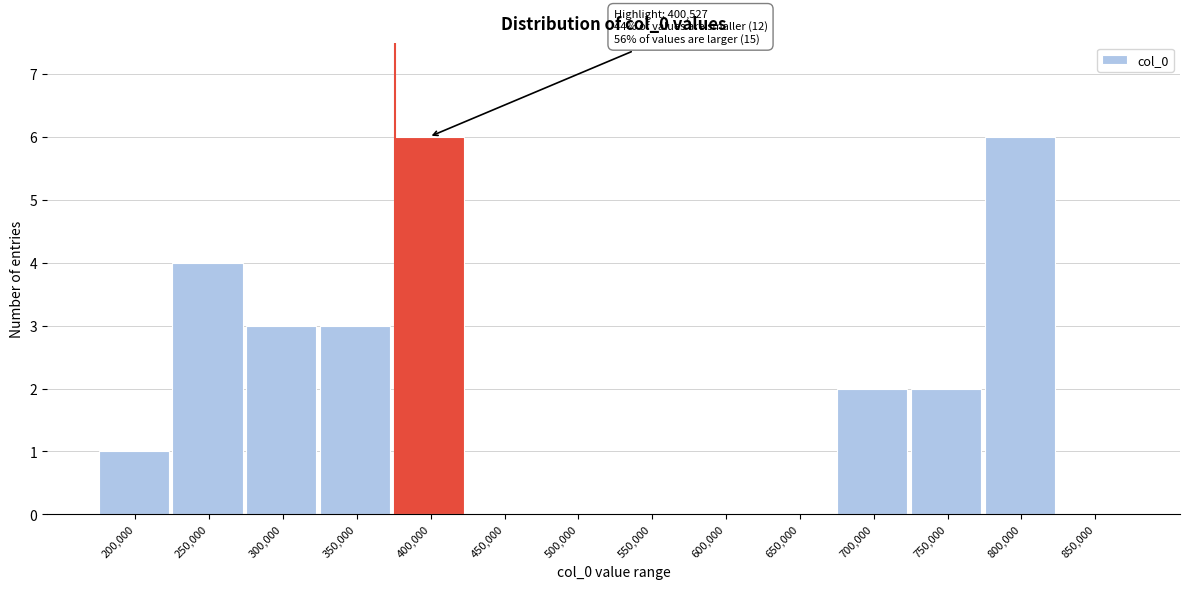

Reading left to right, what are all the values shown in this chart?

200,000=1	250,000=4	300,000=3	350,000=3	400,000=6	450,000=0	500,000=0	550,000=0	600,000=0	650,000=0	700,000=2	750,000=2	800,000=6	850,000=0